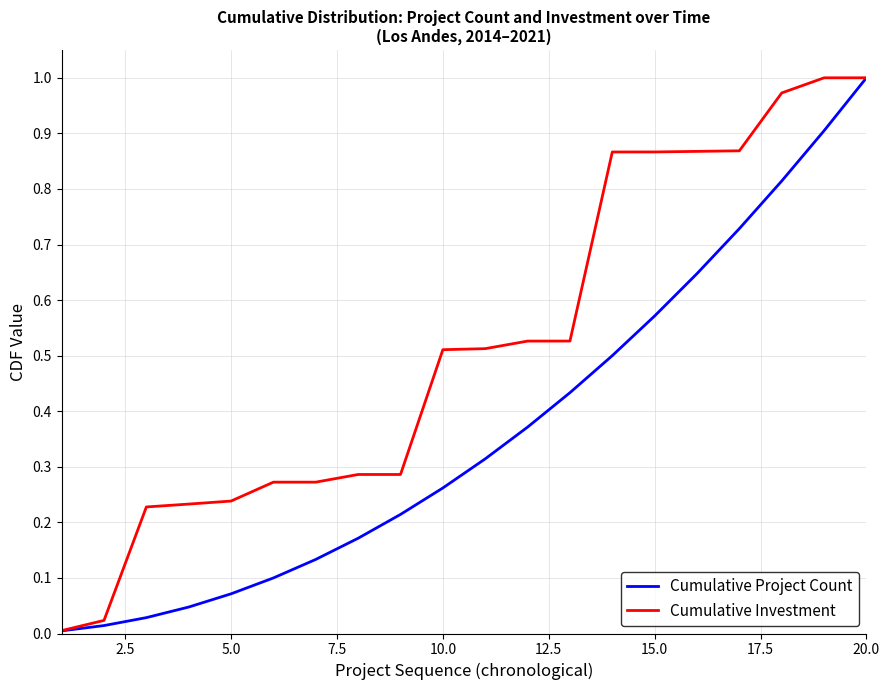

Which series has the largest total across all categories?

Cumulative Investment